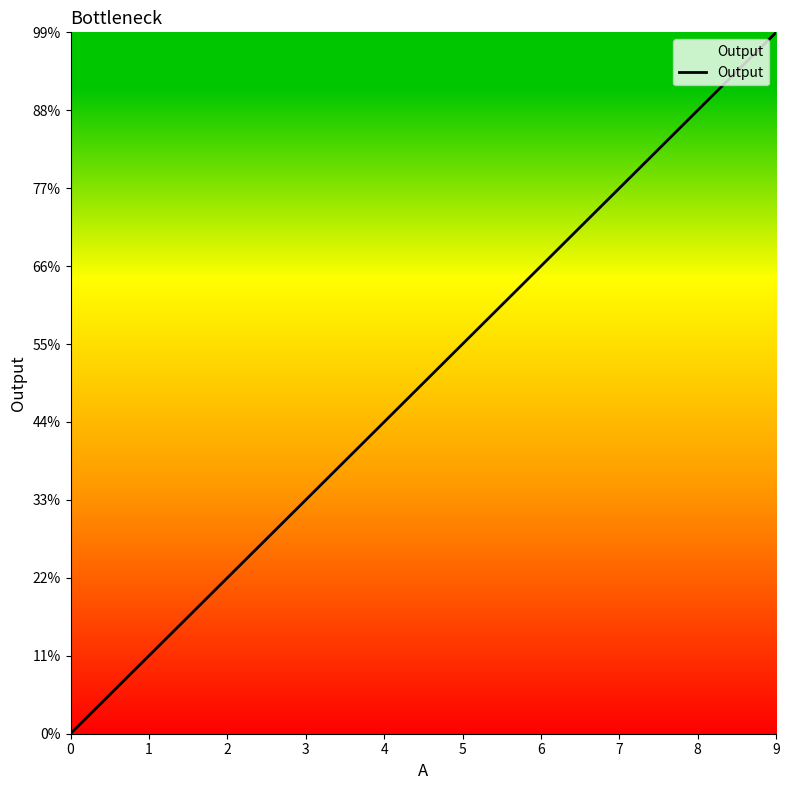

Does the chart have visible grid lines?

No